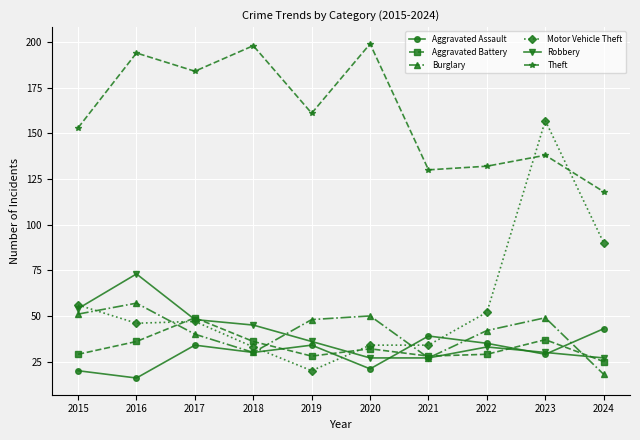

How many lines are shown in the chart?

6